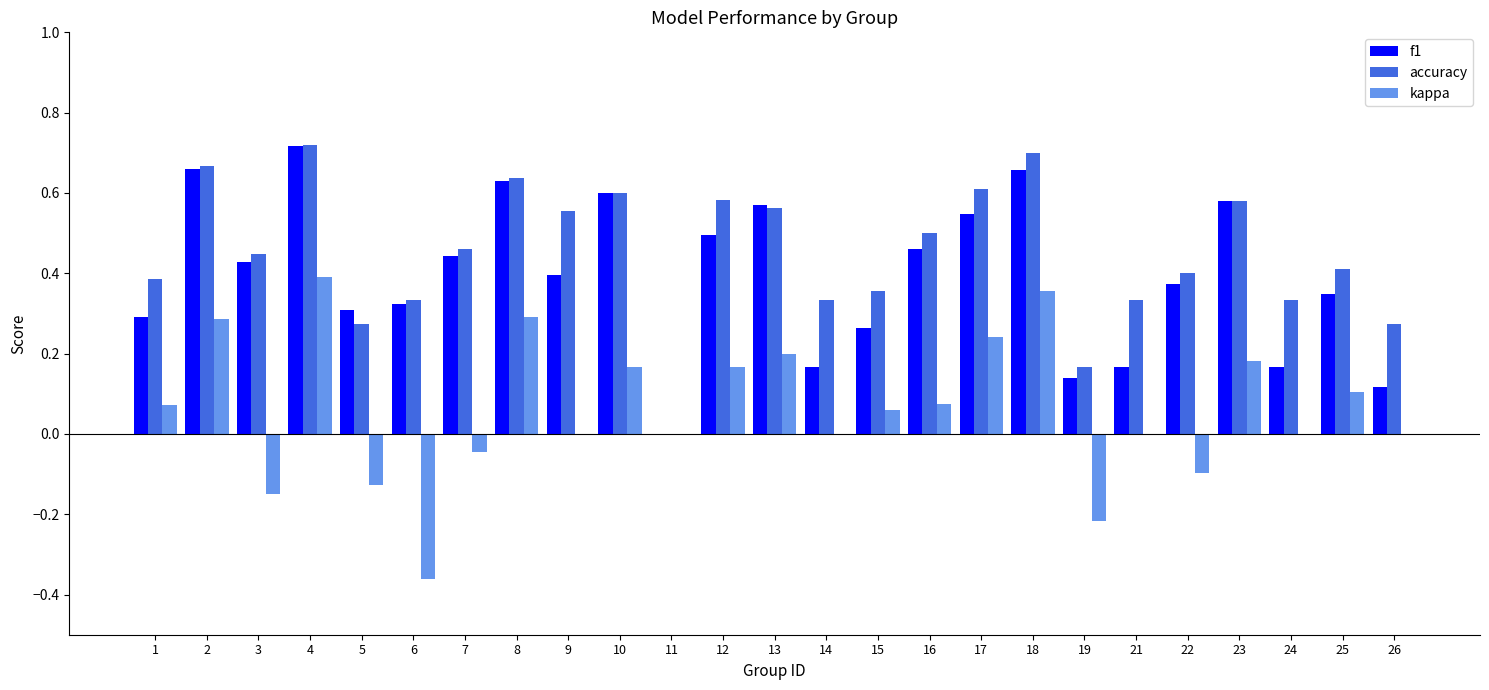

Does the chart contain stacked bars?

No